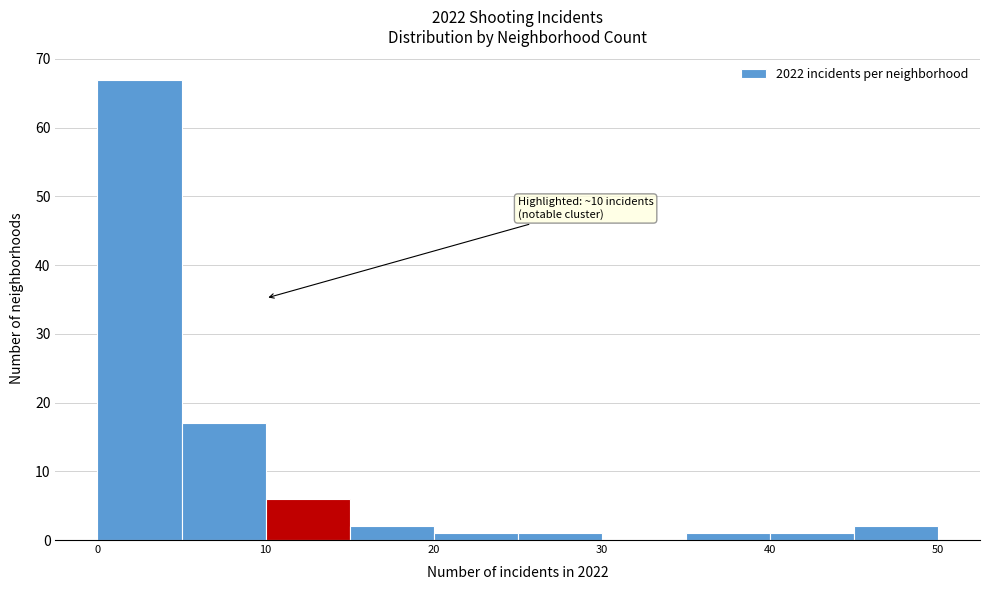

Which range on the x-axis has the tallest bar?

0 to 5